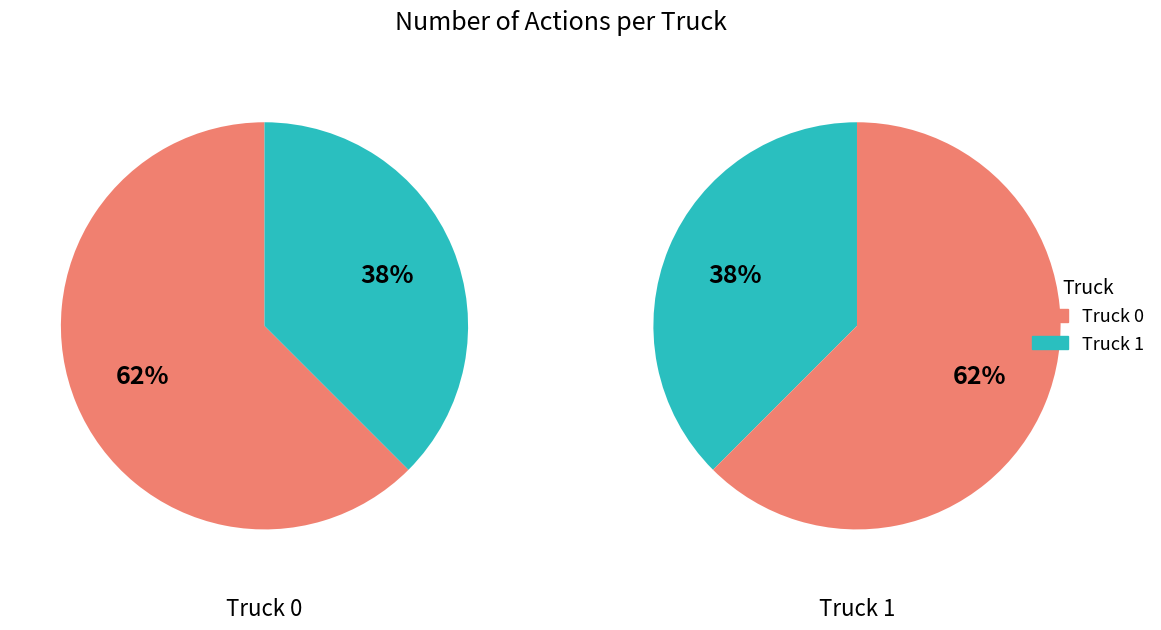

What percentage is NOT represented by Truck 1?

62.5%